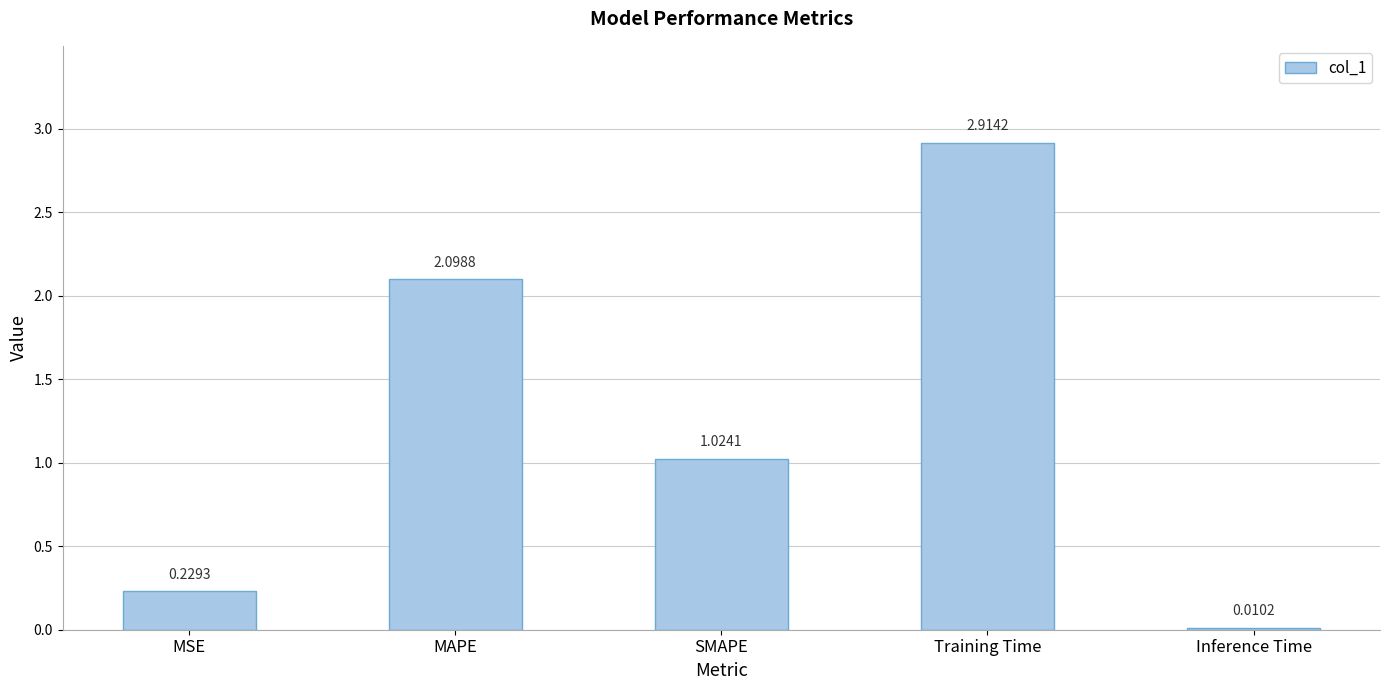

What is the sum of all values?

6.3